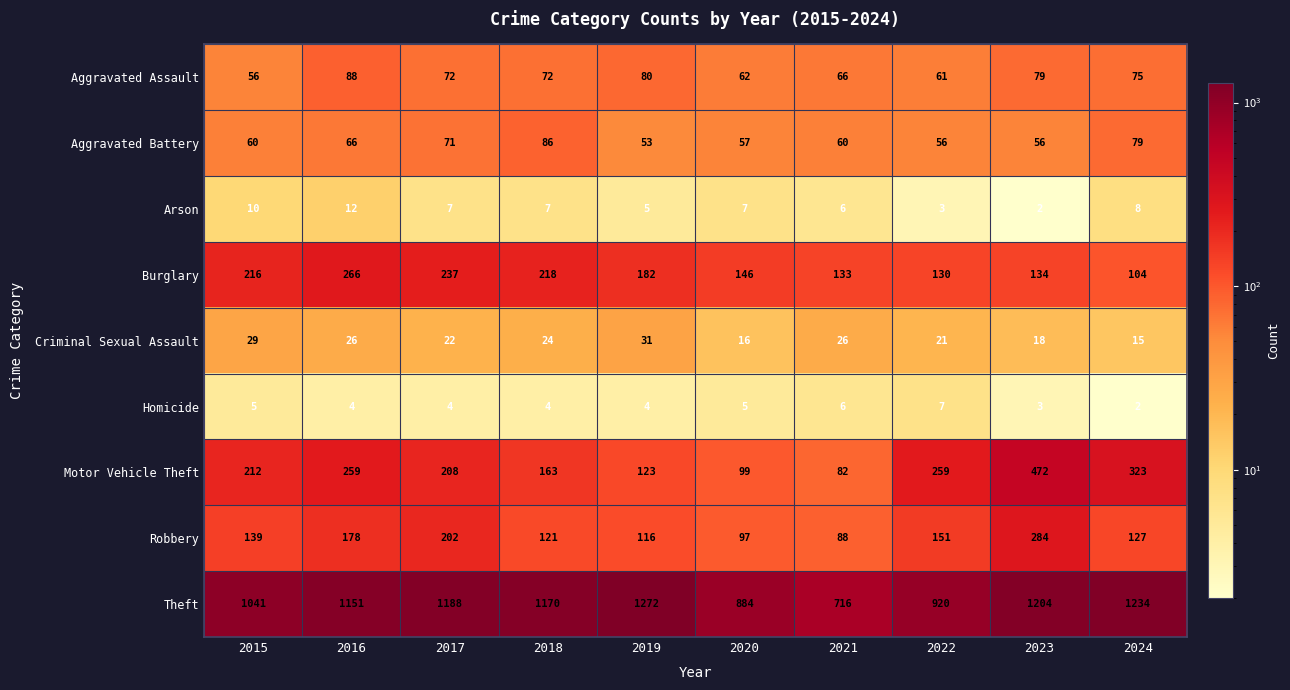

What is the difference between the maximum and second lowest values in the Arson series?

9